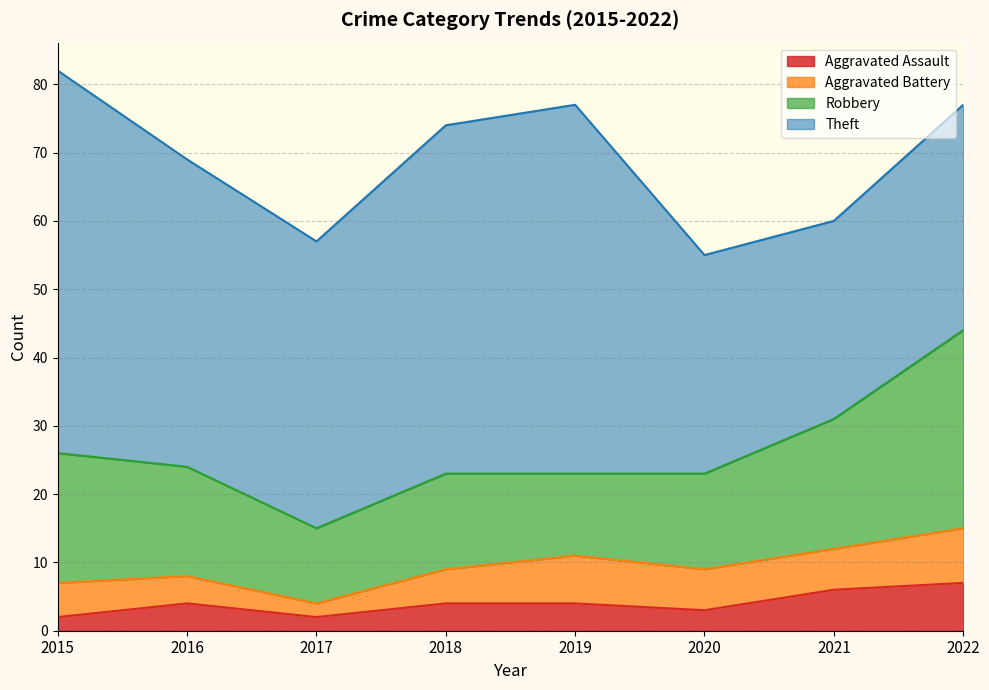

Which category has the highest value in the Robbery series?

2022